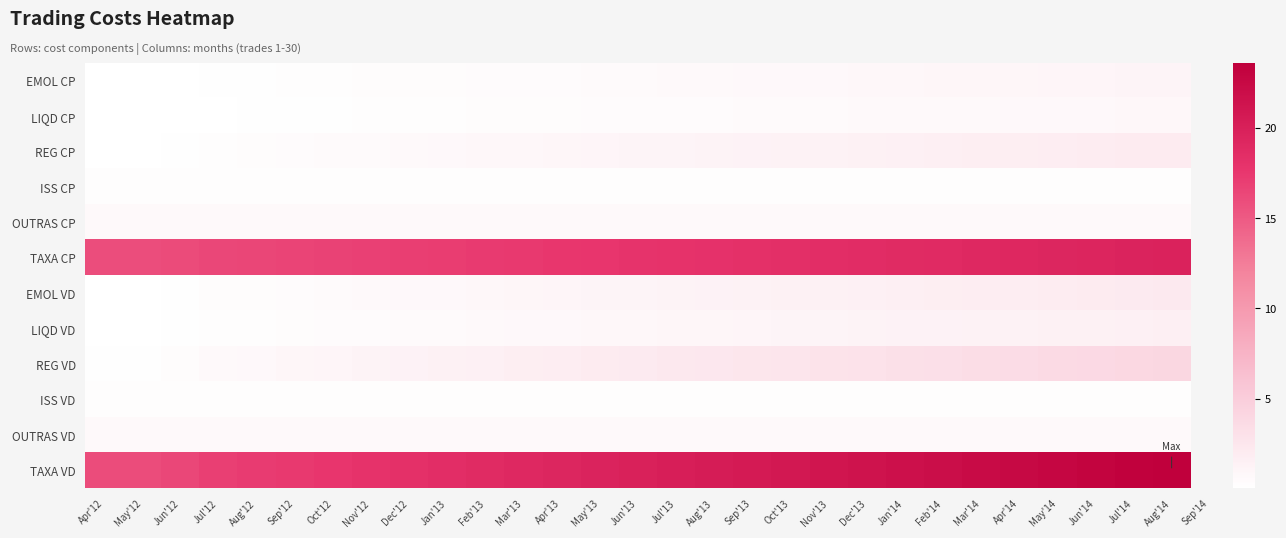

Reading left to right, list all the values displayed in this chart.

EMOL CP: Apr'12=0.0	May'12=0.1	Jun'12=0.1	Jul'12=0.1	Aug'12=0.2	Sep'12=0.2	Oct'12=0.3	Nov'12=0.3	Dec'12=0.3	Jan'13=0.4	Feb'13=0.4	Mar'13=0.5	Apr'13=0.5	May'13=0.5	Jun'13=0.6	Jul'13=0.6	Aug'13=0.6	Sep'13=0.7	Oct'13=0.7	Nov'13=0.7	Dec'13=0.8	Jan'14=0.8	Feb'14=0.8	Mar'14=0.9	Apr'14=0.9	May'14=1.0	Jun'14=1.0	Jul'14=1.0	Aug'14=1.1
LIQD CP: Apr'12=0.0	May'12=0.0	Jun'12=0.1	Jul'12=0.1	Aug'12=0.1	Sep'12=0.2	Oct'12=0.2	Nov'12=0.2	Dec'12=0.2	Jan'13=0.3	Feb'13=0.3	Mar'13=0.3	Apr'13=0.4	May'13=0.4	Jun'13=0.4	Jul'13=0.4	Aug'13=0.5	Sep'13=0.5	Oct'13=0.5	Nov'13=0.6	Dec'13=0.6	Jan'14=0.6	Feb'14=0.6	Mar'14=0.7	Apr'14=0.7	May'14=0.7	Jun'14=0.7	Jul'14=0.8	Aug'14=0.8
REG CP: Apr'12=0.1	May'12=0.1	Jun'12=0.2	Jul'12=0.3	Aug'12=0.4	Sep'12=0.4	Oct'12=0.5	Nov'12=0.6	Dec'12=0.6	Jan'13=0.7	Feb'13=0.8	Mar'13=0.8	Apr'13=0.9	May'13=1.0	Jun'13=1.1	Jul'13=1.1	Aug'13=1.2	Sep'13=1.3	Oct'13=1.3	Nov'13=1.4	Dec'13=1.5	Jan'14=1.5	Feb'14=1.6	Mar'14=1.7	Apr'14=1.8	May'14=1.8	Jun'14=1.9	Jul'14=2.0	Aug'14=2.0
ISS CP: Apr'12=0.3	May'12=0.3	Jun'12=0.3	Jul'12=0.3	Aug'12=0.3	Sep'12=0.3	Oct'12=0.3	Nov'12=0.3	Dec'12=0.3	Jan'13=0.3	Feb'13=0.3	Mar'13=0.3	Apr'13=0.3	May'13=0.3	Jun'13=0.3	Jul'13=0.3	Aug'13=0.3	Sep'13=0.3	Oct'13=0.3	Nov'13=0.3	Dec'13=0.3	Jan'14=0.3	Feb'14=0.3	Mar'14=0.3	Apr'14=0.3	May'14=0.3	Jun'14=0.3	Jul'14=0.3	Aug'14=0.3
OUTRAS CP: Apr'12=0.6	May'12=0.6	Jun'12=0.6	Jul'12=0.6	Aug'12=0.6	Sep'12=0.6	Oct'12=0.6	Nov'12=0.6	Dec'12=0.6	Jan'13=0.6	Feb'13=0.6	Mar'13=0.6	Apr'13=0.6	May'13=0.6	Jun'13=0.6	Jul'13=0.6	Aug'13=0.6	Sep'13=0.6	Oct'13=0.6	Nov'13=0.6	Dec'13=0.6	Jan'14=0.6	Feb'14=0.6	Mar'14=0.6	Apr'14=0.6	May'14=0.6	Jun'14=0.6	Jul'14=0.6	Aug'14=0.6
TAXA CP: Apr'12=15.9	May'12=15.9	Jun'12=16.1	Jul'12=16.3	Aug'12=16.5	Sep'12=16.6	Oct'12=16.7	Nov'12=16.9	Dec'12=17.0	Jan'13=17.1	Feb'13=17.2	Mar'13=17.4	Apr'13=17.5	May'13=17.7	Jun'13=17.8	Jul'13=17.9	Aug'13=18.1	Sep'13=18.2	Oct'13=18.3	Nov'13=18.5	Dec'13=18.6	Jan'14=18.7	Feb'14=18.9	Mar'14=19.0	Apr'14=19.1	May'14=19.3	Jun'14=19.4	Jul'14=19.5	Aug'14=19.7
EMOL VD: Apr'12=0.1	May'12=0.1	Jun'12=0.2	Jul'12=0.3	Aug'12=0.4	Sep'12=0.5	Oct'12=0.5	Nov'12=0.6	Dec'12=0.7	Jan'13=0.8	Feb'13=0.8	Mar'13=0.9	Apr'13=1.0	May'13=1.1	Jun'13=1.1	Jul'13=1.2	Aug'13=1.3	Sep'13=1.3	Oct'13=1.4	Nov'13=1.5	Dec'13=1.6	Jan'14=1.6	Feb'14=1.7	Mar'14=1.8	Apr'14=1.9	May'14=1.9	Jun'14=2.0	Jul'14=2.1	Aug'14=2.2
LIQD VD: Apr'12=0.1	May'12=0.1	Jun'12=0.1	Jul'12=0.2	Aug'12=0.3	Sep'12=0.3	Oct'12=0.4	Nov'12=0.5	Dec'12=0.5	Jan'13=0.6	Feb'13=0.6	Mar'13=0.7	Apr'13=0.7	May'13=0.8	Jun'13=0.8	Jul'13=0.9	Aug'13=0.9	Sep'13=1.0	Oct'13=1.1	Nov'13=1.1	Dec'13=1.2	Jan'14=1.2	Feb'14=1.3	Mar'14=1.3	Apr'14=1.4	May'14=1.4	Jun'14=1.5	Jul'14=1.6	Aug'14=1.6
REG VD: Apr'12=0.1	May'12=0.2	Jun'12=0.3	Jul'12=0.6	Aug'12=0.7	Sep'12=0.9	Oct'12=1.0	Nov'12=1.1	Dec'12=1.3	Jan'13=1.4	Feb'13=1.6	Mar'13=1.7	Apr'13=1.8	May'13=2.0	Jun'13=2.1	Jul'13=2.2	Aug'13=2.4	Sep'13=2.5	Oct'13=2.7	Nov'13=2.8	Dec'13=2.9	Jan'14=3.1	Feb'14=3.2	Mar'14=3.4	Apr'14=3.5	May'14=3.6	Jun'14=3.8	Jul'14=3.9	Aug'14=4.1
ISS VD: Apr'12=0.3	May'12=0.3	Jun'12=0.3	Jul'12=0.3	Aug'12=0.3	Sep'12=0.3	Oct'12=0.3	Nov'12=0.3	Dec'12=0.3	Jan'13=0.3	Feb'13=0.3	Mar'13=0.3	Apr'13=0.3	May'13=0.3	Jun'13=0.3	Jul'13=0.3	Aug'13=0.3	Sep'13=0.3	Oct'13=0.3	Nov'13=0.3	Dec'13=0.3	Jan'14=0.3	Feb'14=0.3	Mar'14=0.3	Apr'14=0.3	May'14=0.3	Jun'14=0.3	Jul'14=0.3	Aug'14=0.3
OUTRAS VD: Apr'12=0.6	May'12=0.6	Jun'12=0.6	Jul'12=0.6	Aug'12=0.6	Sep'12=0.6	Oct'12=0.6	Nov'12=0.6	Dec'12=0.6	Jan'13=0.6	Feb'13=0.6	Mar'13=0.6	Apr'13=0.6	May'13=0.6	Jun'13=0.6	Jul'13=0.6	Aug'13=0.6	Sep'13=0.6	Oct'13=0.6	Nov'13=0.6	Dec'13=0.6	Jan'14=0.6	Feb'14=0.6	Mar'14=0.6	Apr'14=0.6	May'14=0.6	Jun'14=0.6	Jul'14=0.6	Aug'14=0.6
TAXA VD: Apr'12=16.0	May'12=16.0	Jun'12=16.4	Jul'12=16.9	Aug'12=17.1	Sep'12=17.4	Oct'12=17.7	Nov'12=18.0	Dec'12=18.2	Jan'13=18.5	Feb'13=18.8	Mar'13=19.0	Apr'13=19.3	May'13=19.6	Jun'13=19.8	Jul'13=20.1	Aug'13=20.4	Sep'13=20.6	Oct'13=20.9	Nov'13=21.2	Dec'13=21.4	Jan'14=21.7	Feb'14=22.0	Mar'14=22.2	Apr'14=22.5	May'14=22.8	Jun'14=23.1	Jul'14=23.3	Aug'14=23.6